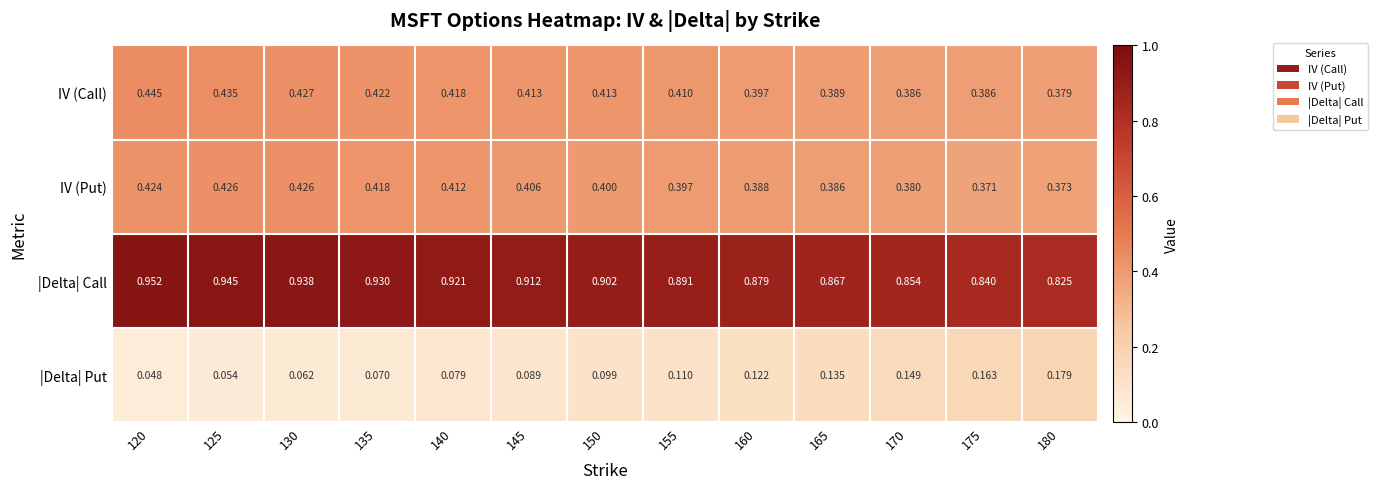

Which series has the largest range (max minus min)?

|Delta| Put